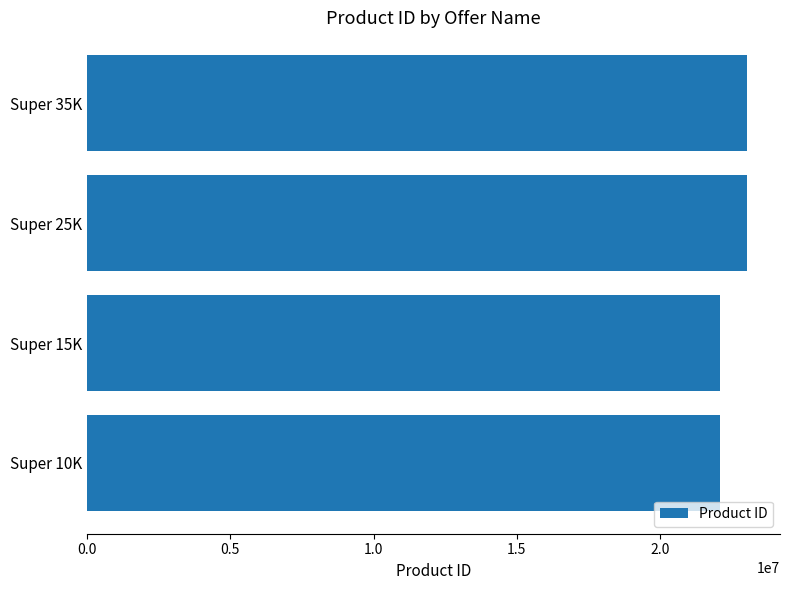

What is the ratio of the value at Super 10K to the value at Super 25K?

1.0